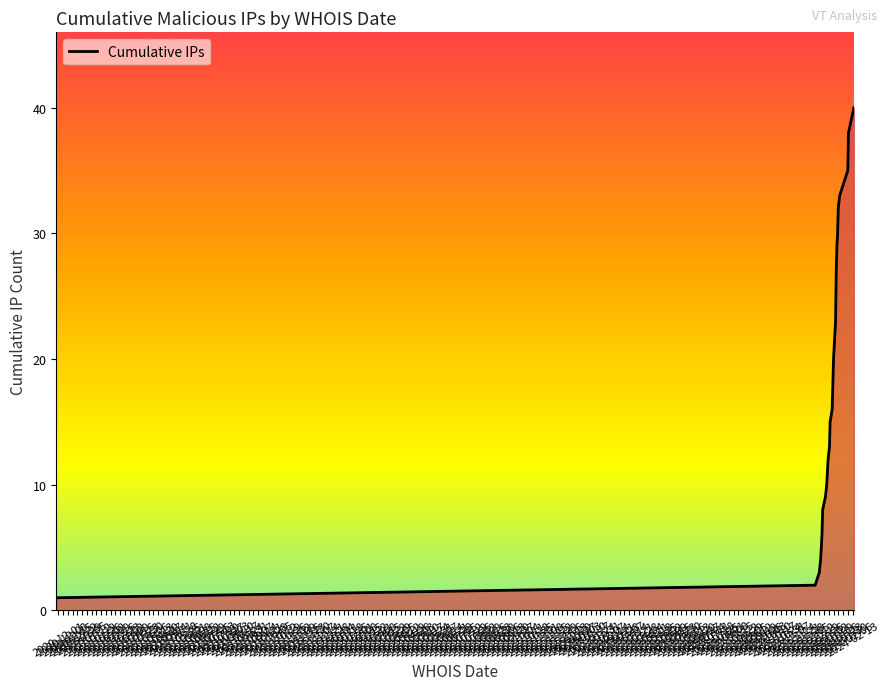

What is the difference between the maximum and minimum values?

39